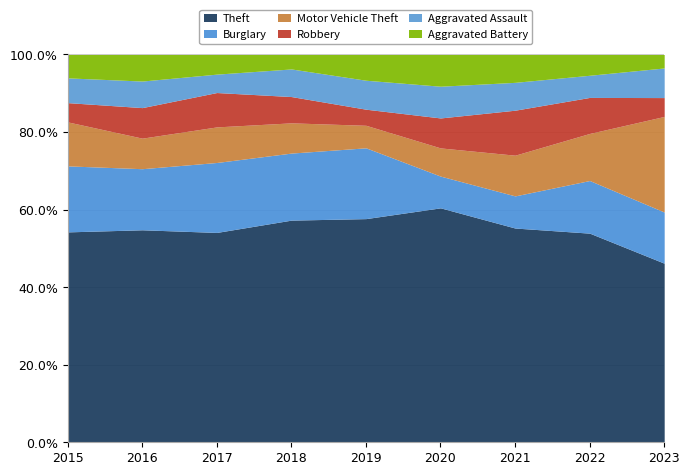

True or false: Aggravated Assault has a value of 10 at 2022.

False